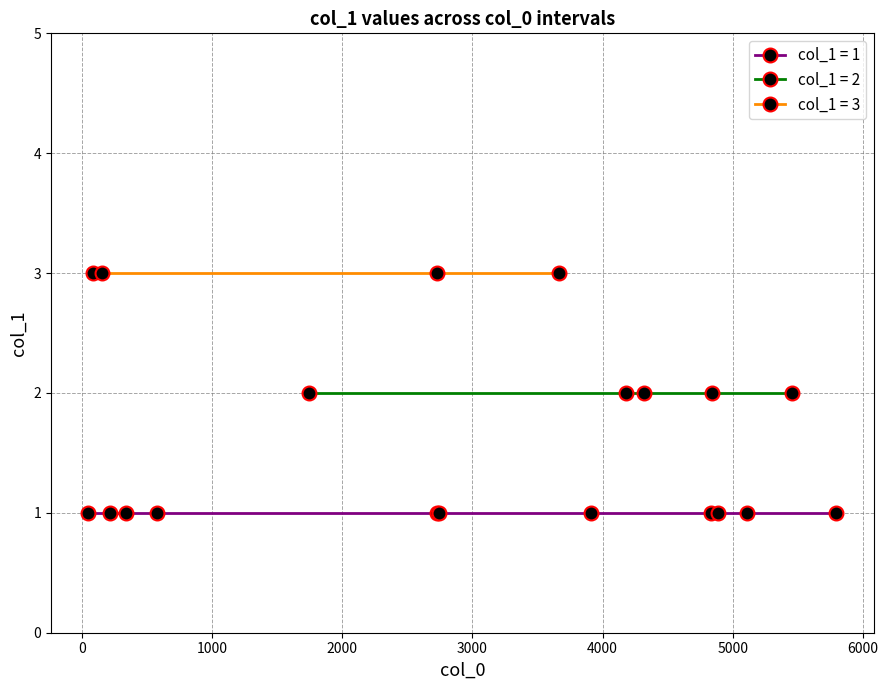

Is this an area chart (filled region under the line)?

No